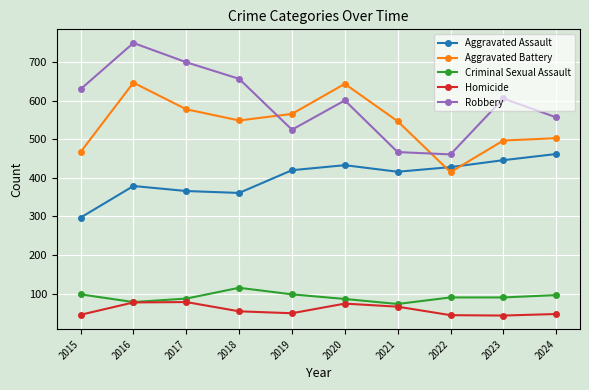

Which series has the largest total across all categories?

Robbery